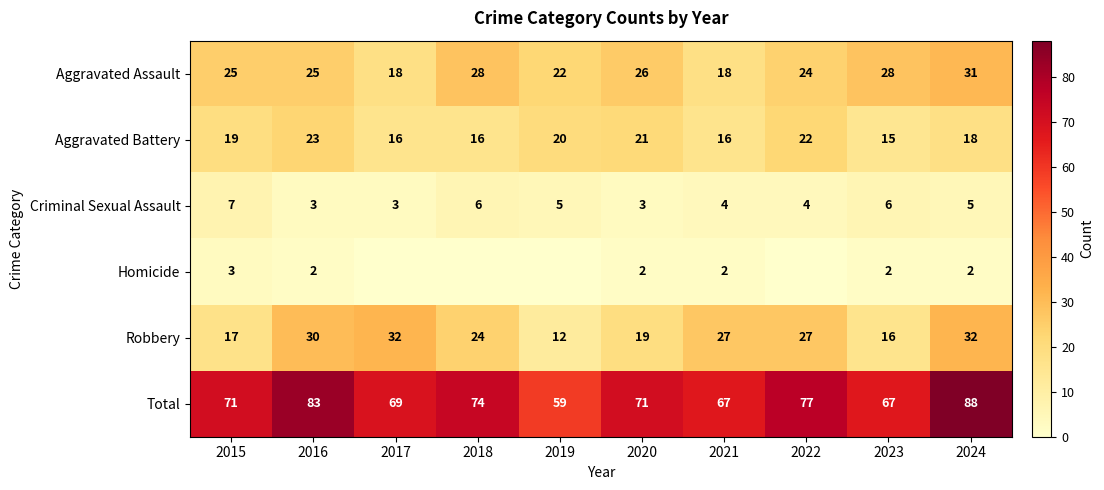

How many categories are shown in the chart?

10